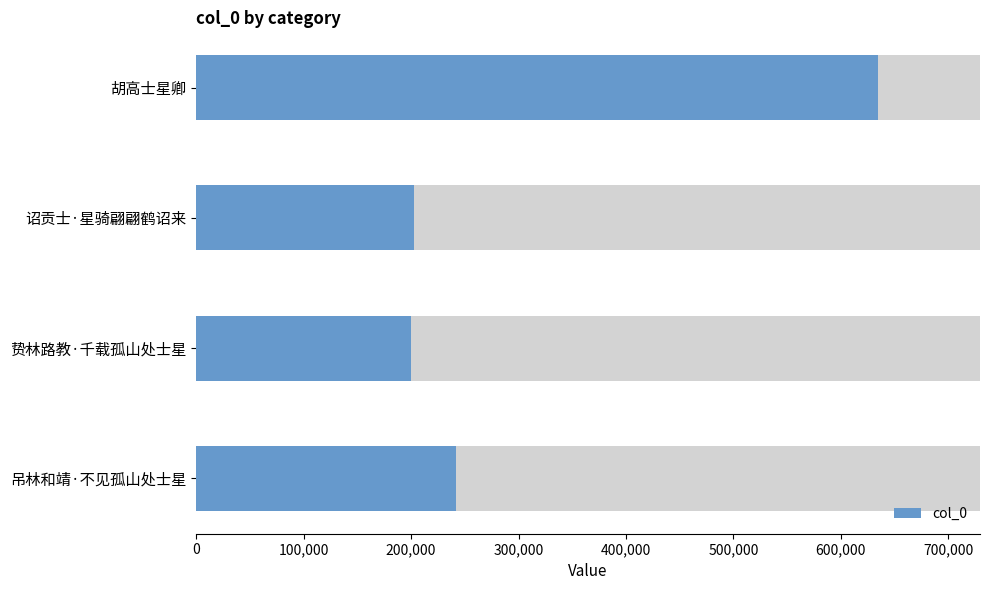

What is the maximum value shown in the chart?

634270